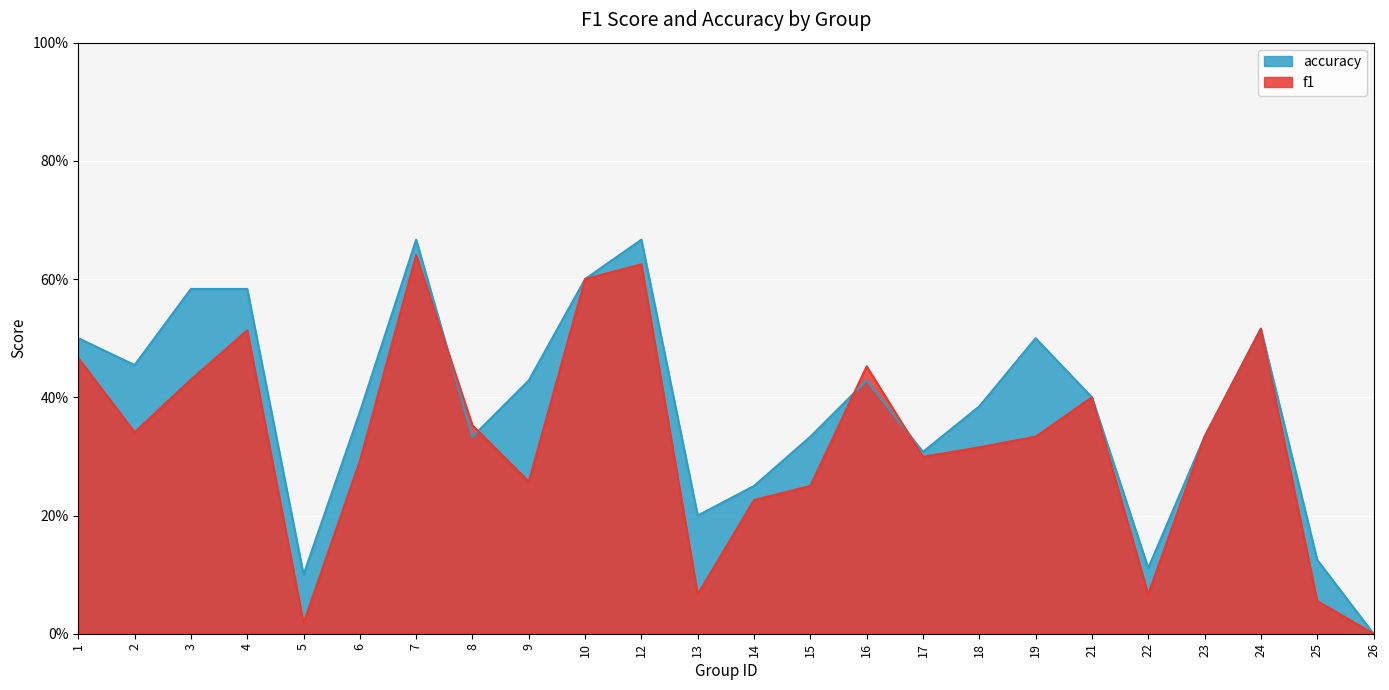

Which category has the lowest value across all series?

26